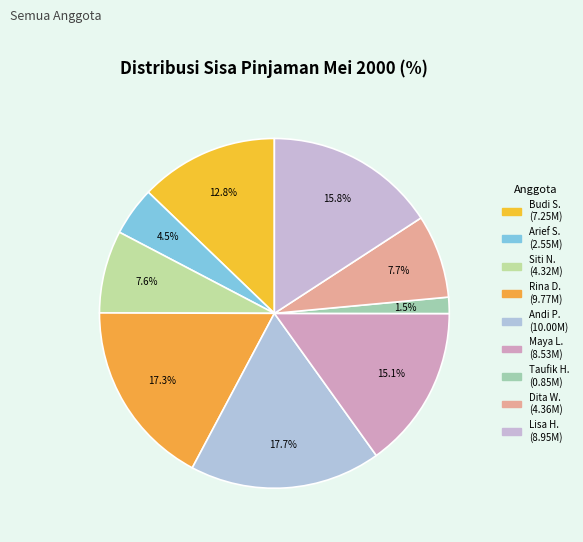

How many segments does this pie chart have?

9